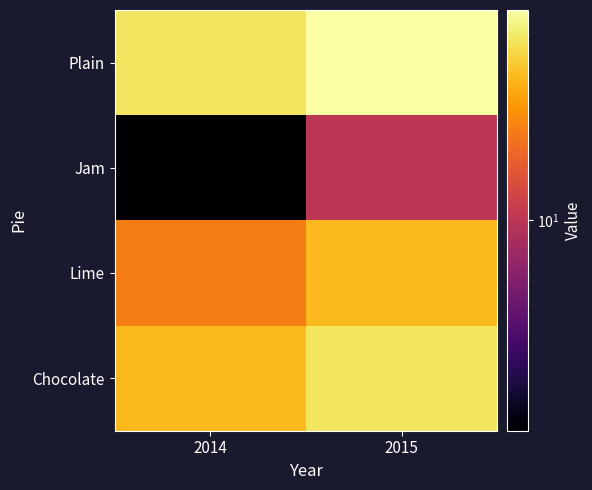

Reading left to right, list all the values displayed in this chart.

Plain: 2014=40	2015=50
Jam: 2014=2	2015=10
Lime: 2014=20	2015=30
Chocolate: 2014=30	2015=40